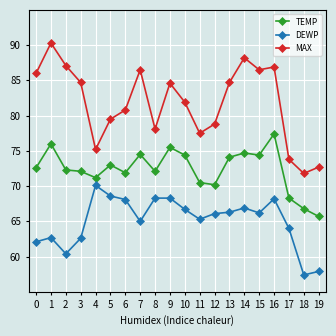

What is the total value across all series at 15?

227.1